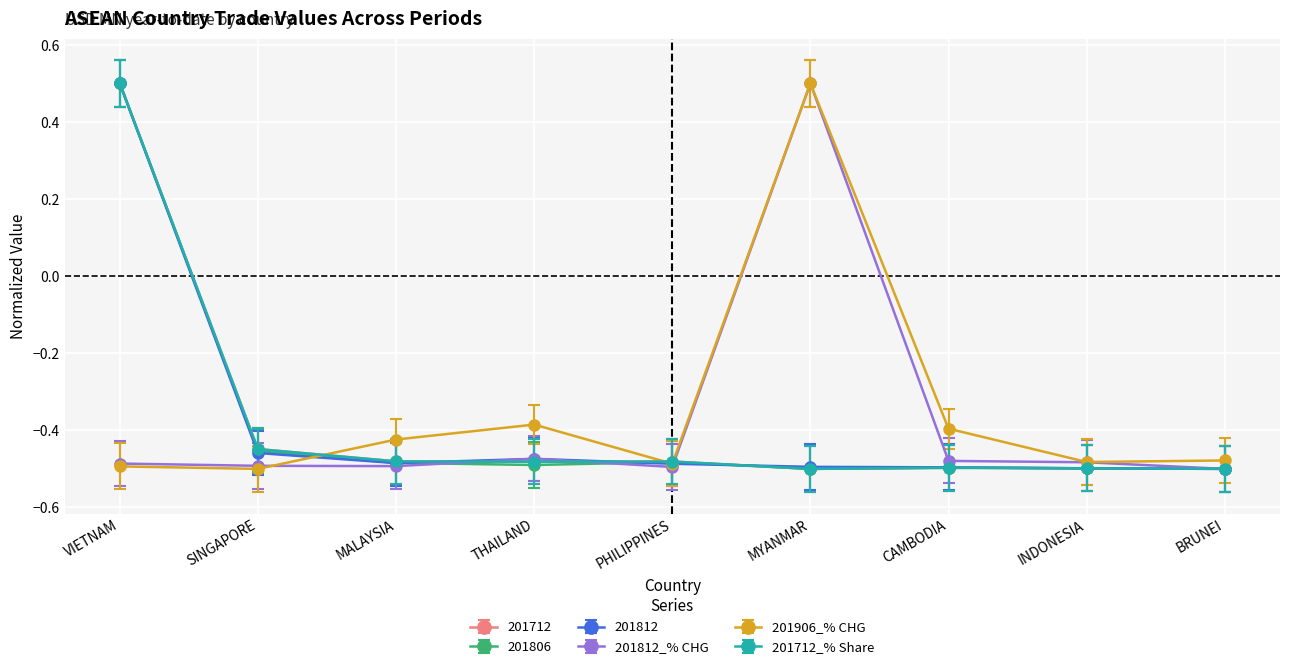

What are all the series names shown in the legend?

201712, 201806, 201812, 201812_% CHG, 201906_% CHG, 201712_% Share